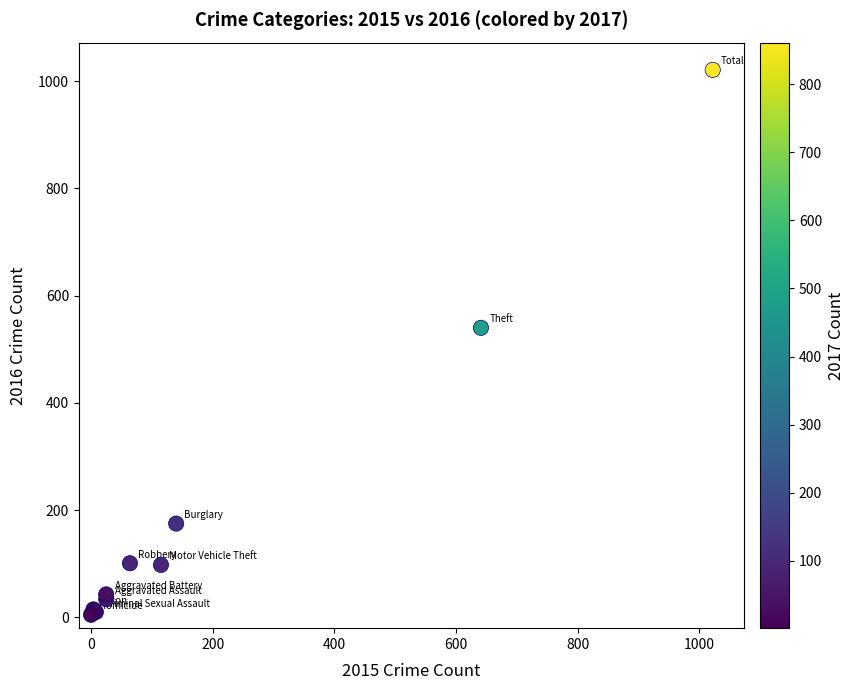

What Y value in the scatter plot is closest to 513?

540